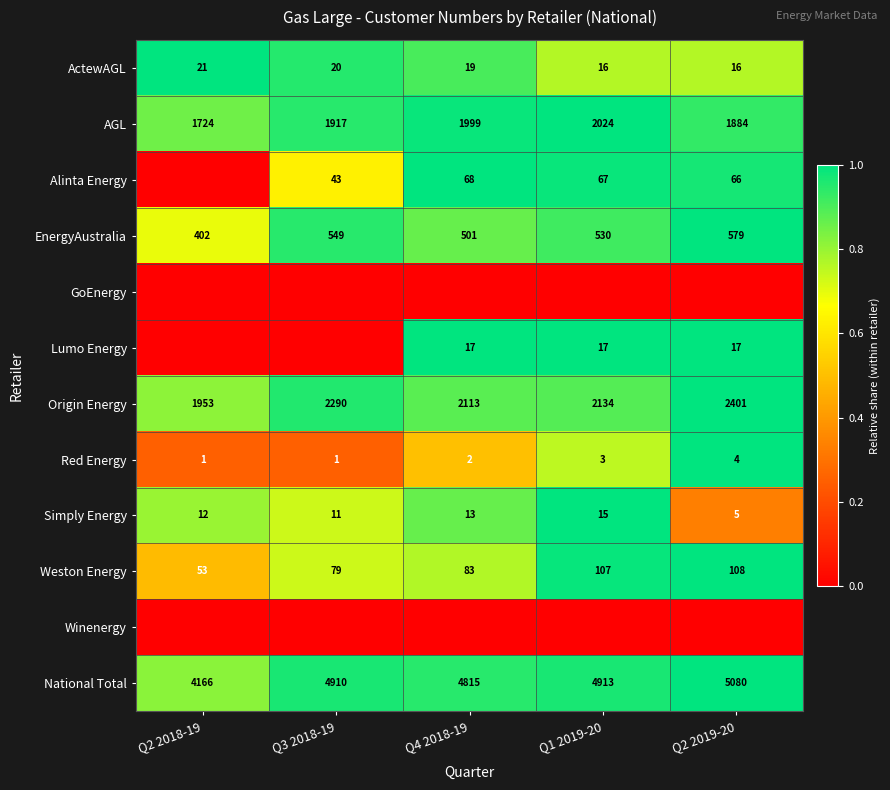

At which label does AGL reach its minimum?

Q2 2018-19